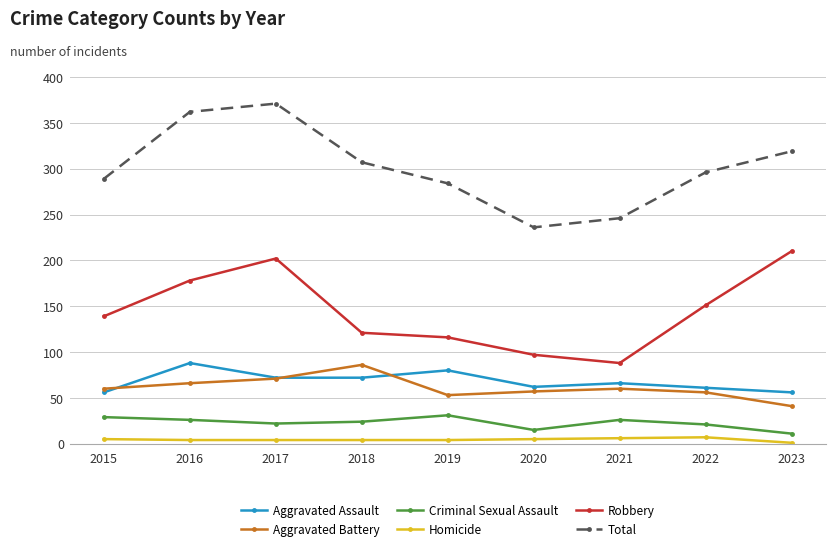

The value of Total at 2021 is 146. True or false?

False